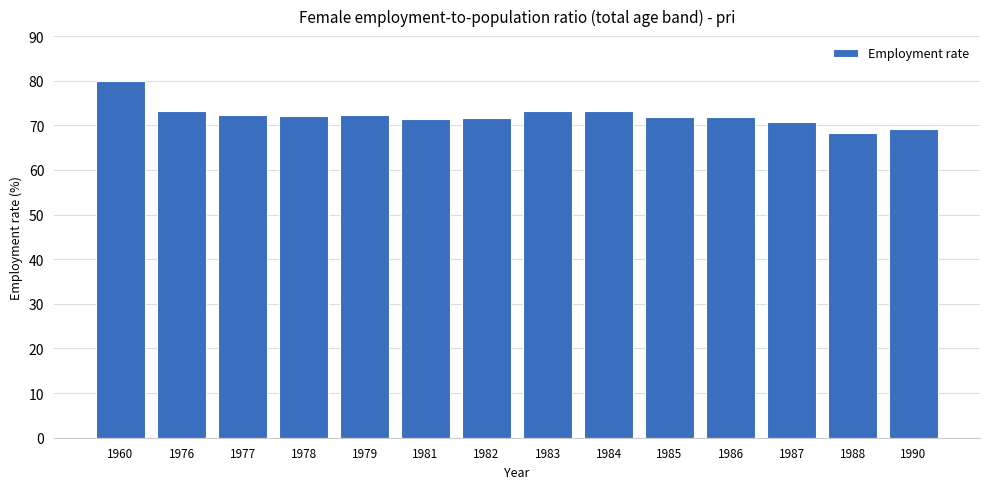

Where does the data first go above 72?

1960